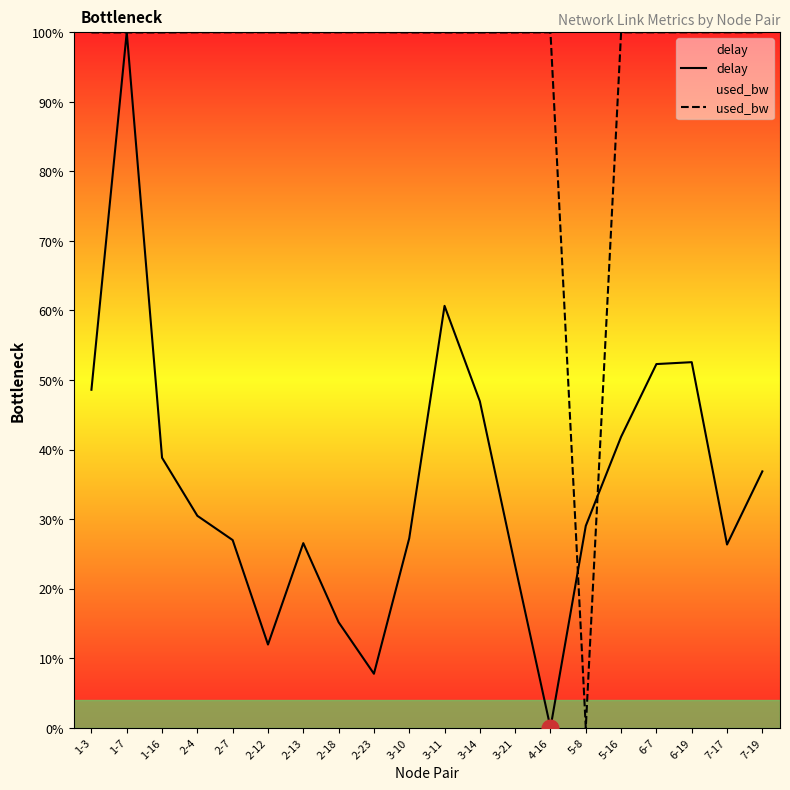

What is the label of the 4th point from the right?

6-7